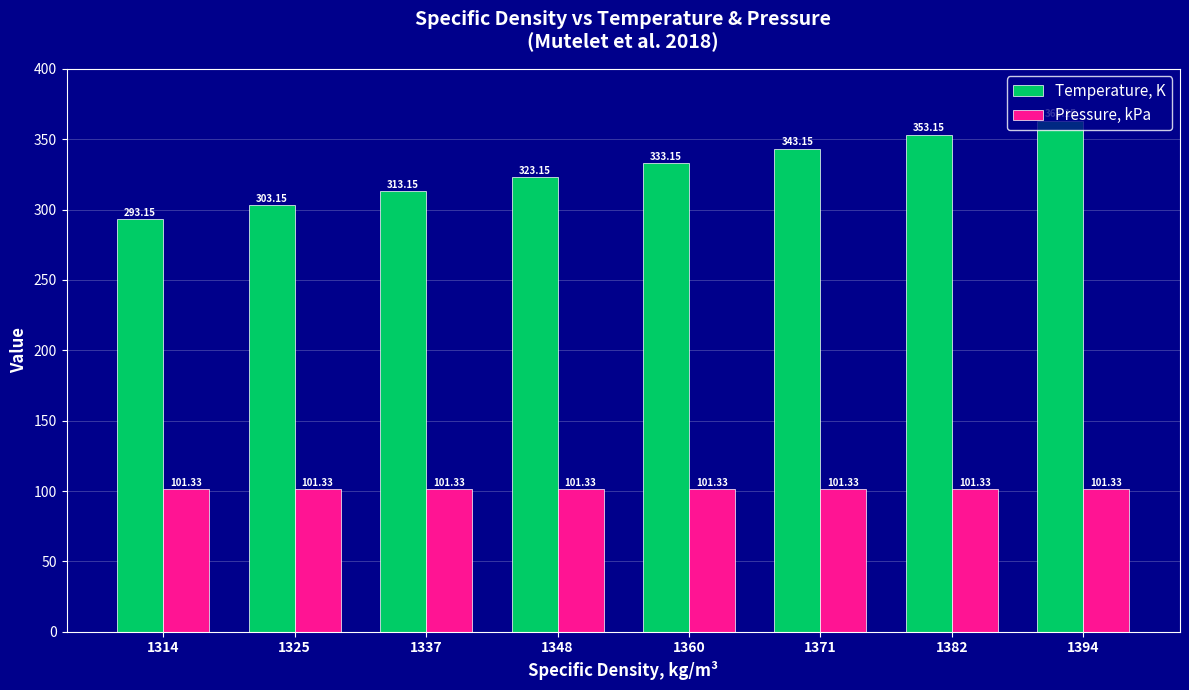

Is the value of Temperature, K at 1394 greater than the value of Pressure, kPa at 1348?

Yes